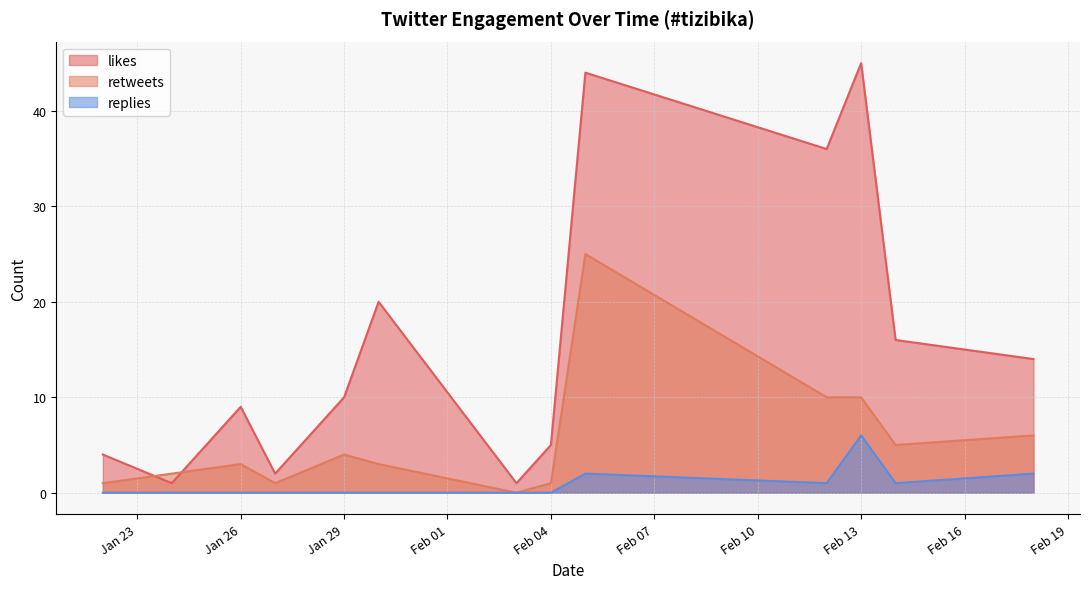

True or false: likes and replies cross at least once.

False